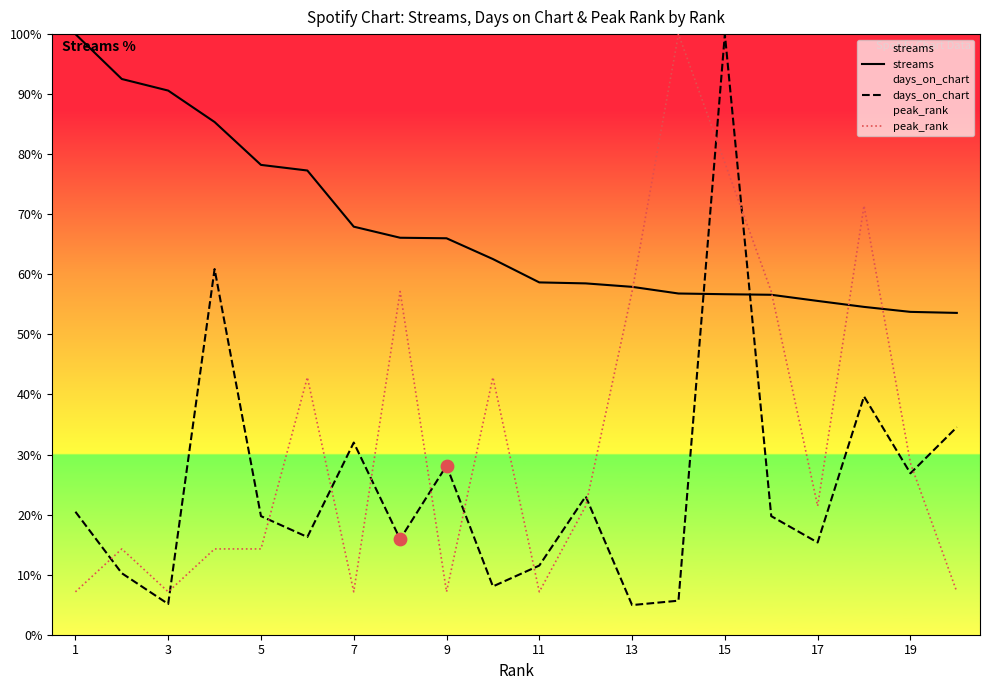

Is the value of streams at 13 greater than the value of peak_rank at 17?

Yes